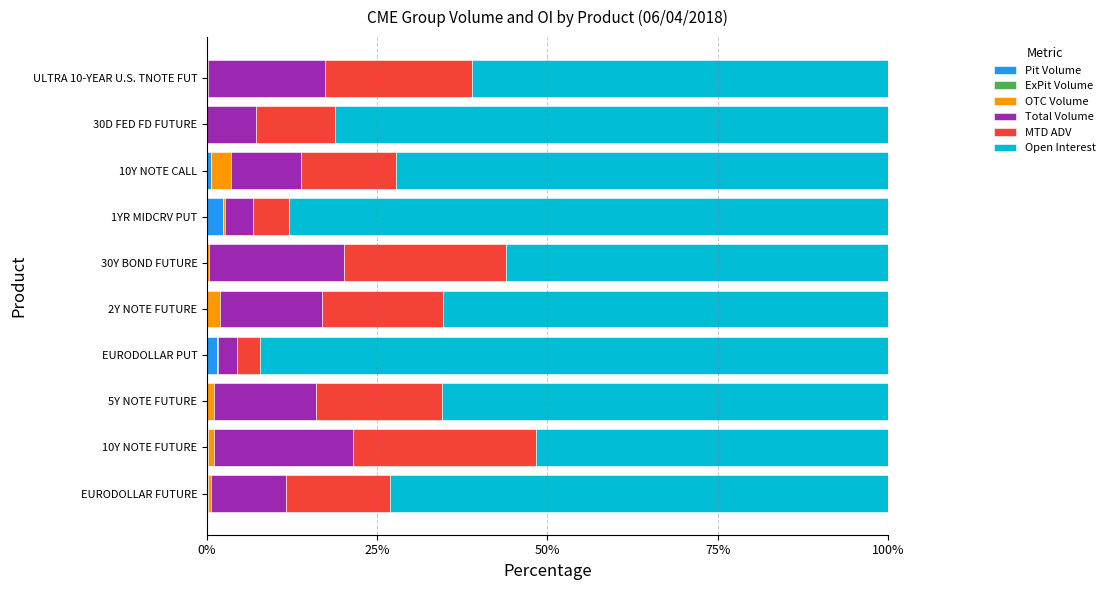

The value of Pit Volume at 30D FED FD FUTURE is 0.0. True or false?

True